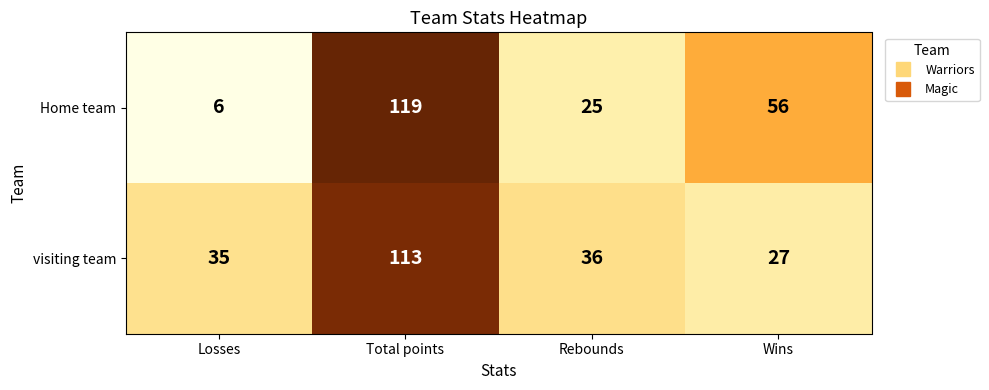

What is the difference between the highest and lowest values at Total points?

6